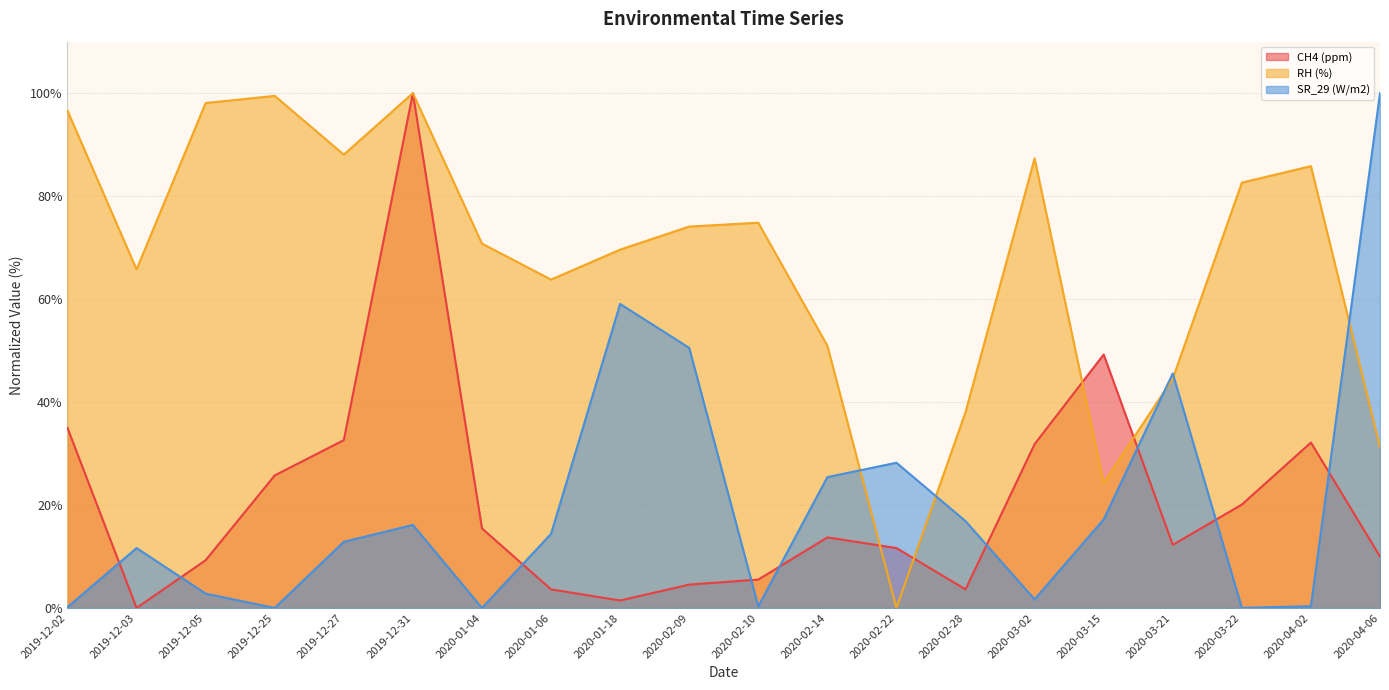

Which series has the widest spread of values?

SR_29 (W/m2)